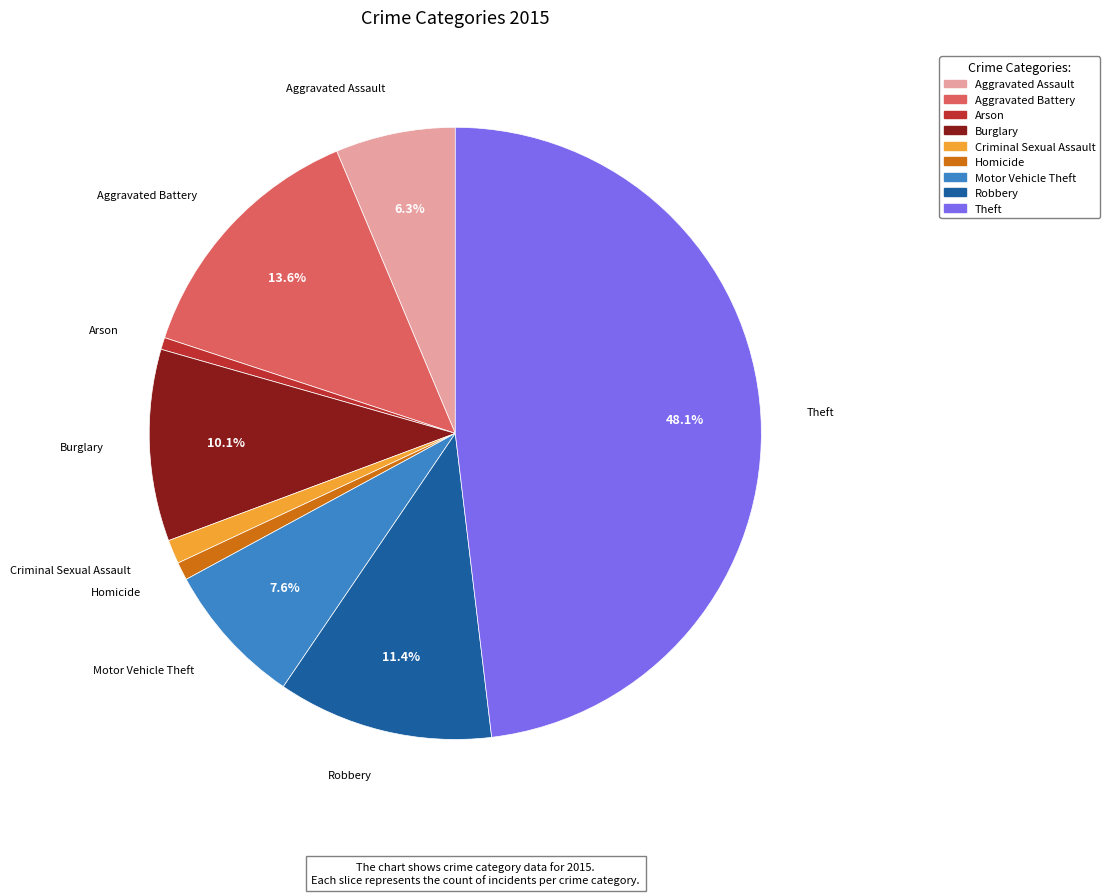

Count the number of slices in the pie.

9